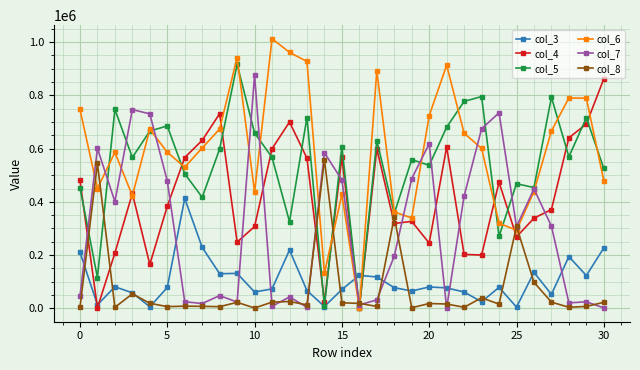

What is the maximum value shown in the chart?

1012570